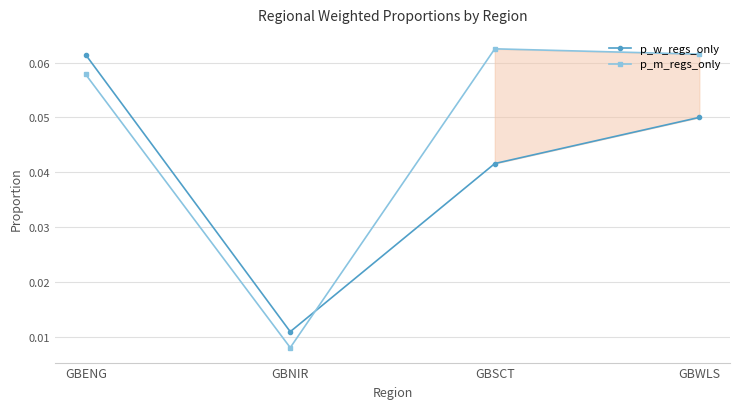

After their last crossing, which series has the higher values: p_w_regs_only or p_m_regs_only?

p_m_regs_only